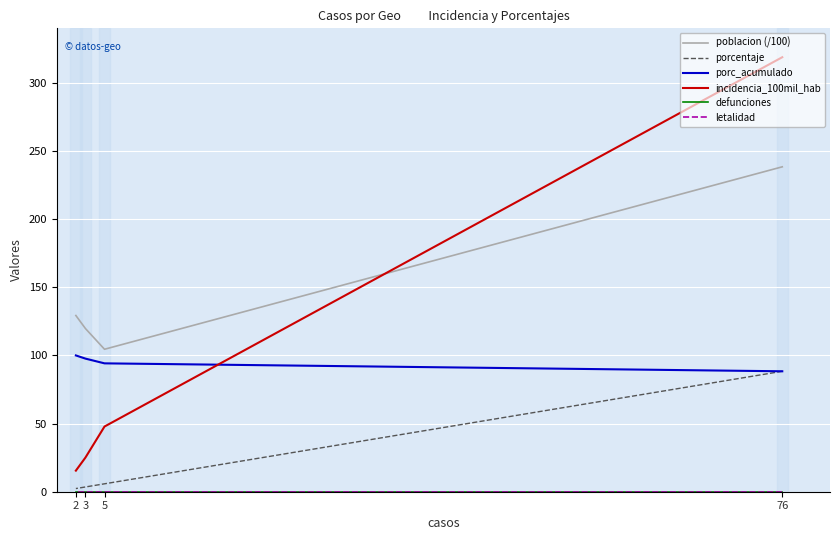

True or false: defunciones and porcentaje cross at least once.

False